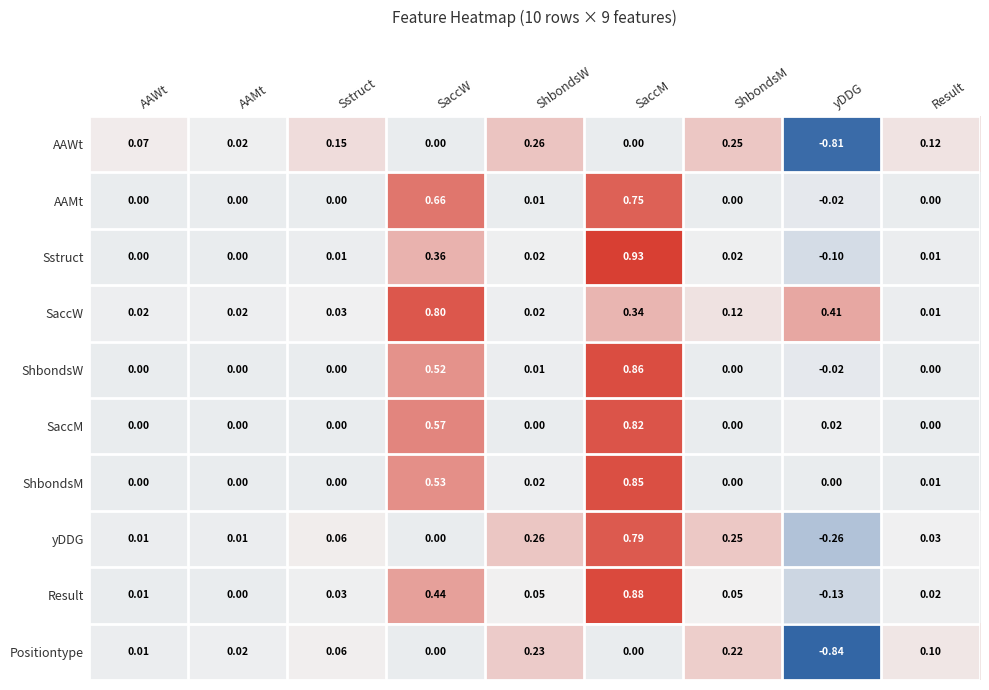

What is the total value across all series at AAWt?

0.1